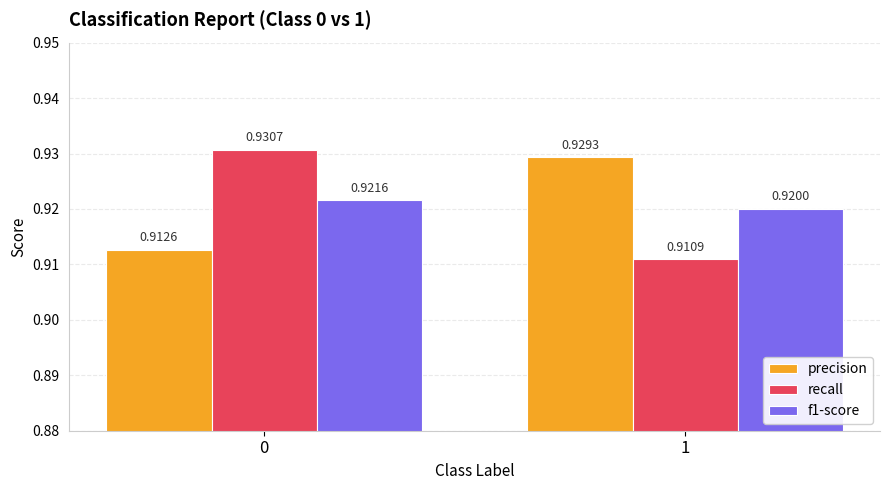

Which series changed the most between 0 and 1?

recall